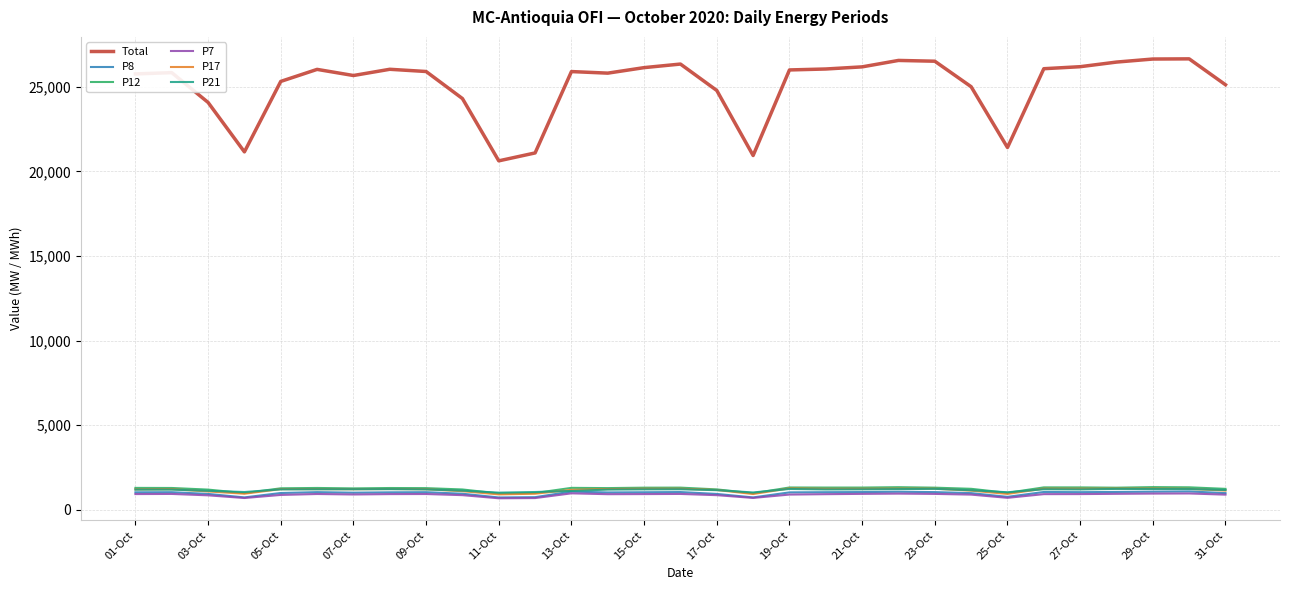

Count the number of data series in this chart.

6